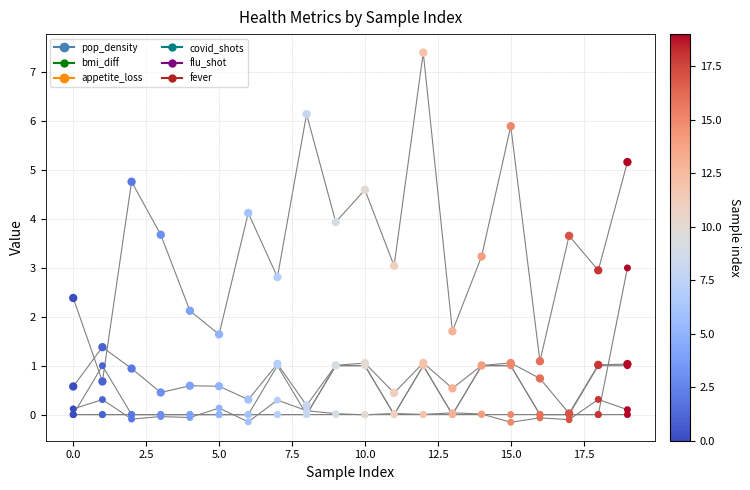

Which series has the widest spread of Y values?

pop_density